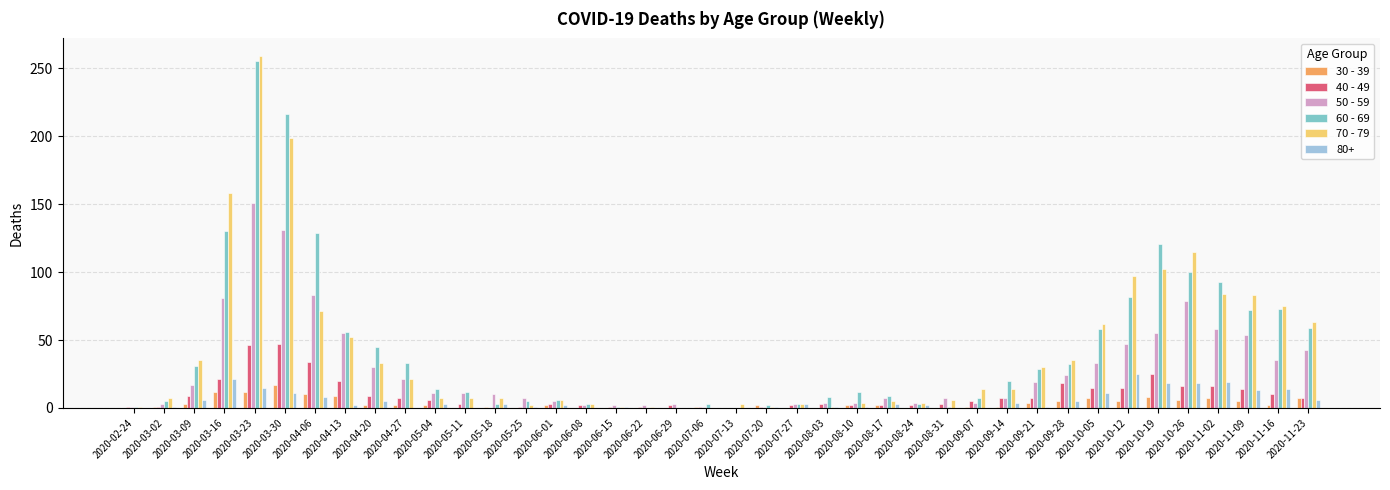

Which category has the highest value in the 60 - 69 series?

2020-03-23